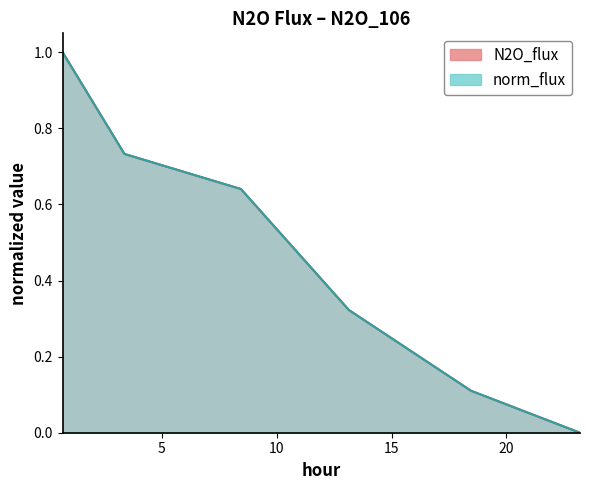

True or false: norm_flux and N2O_flux cross at least once.

False